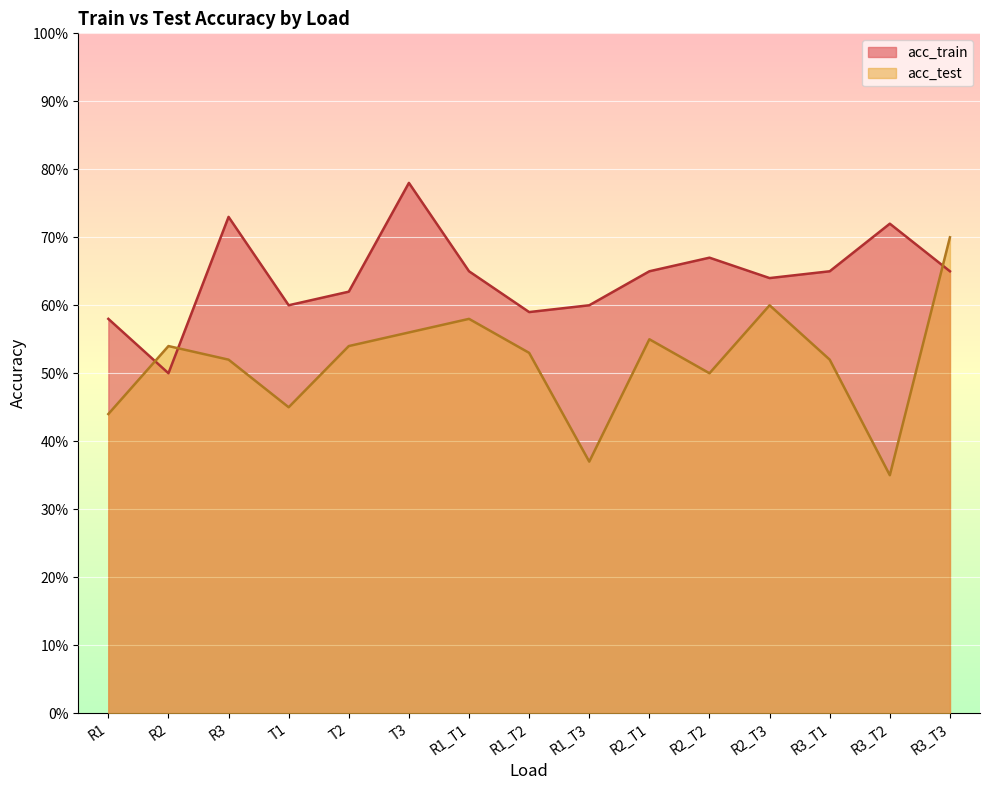

How many data points does each series have?

15